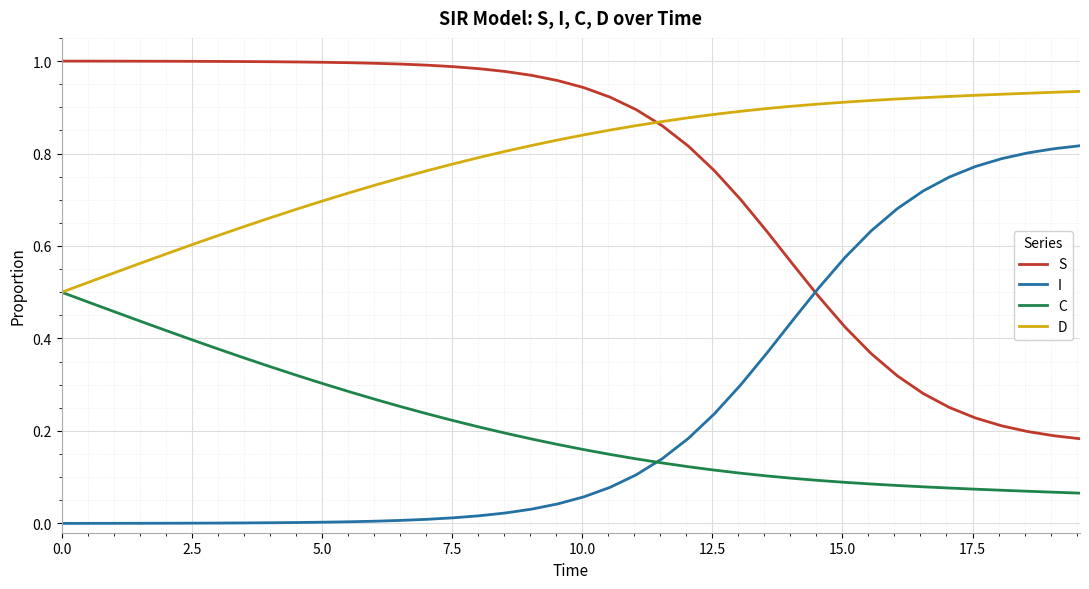

True or false: C and S intersect in this chart.

False